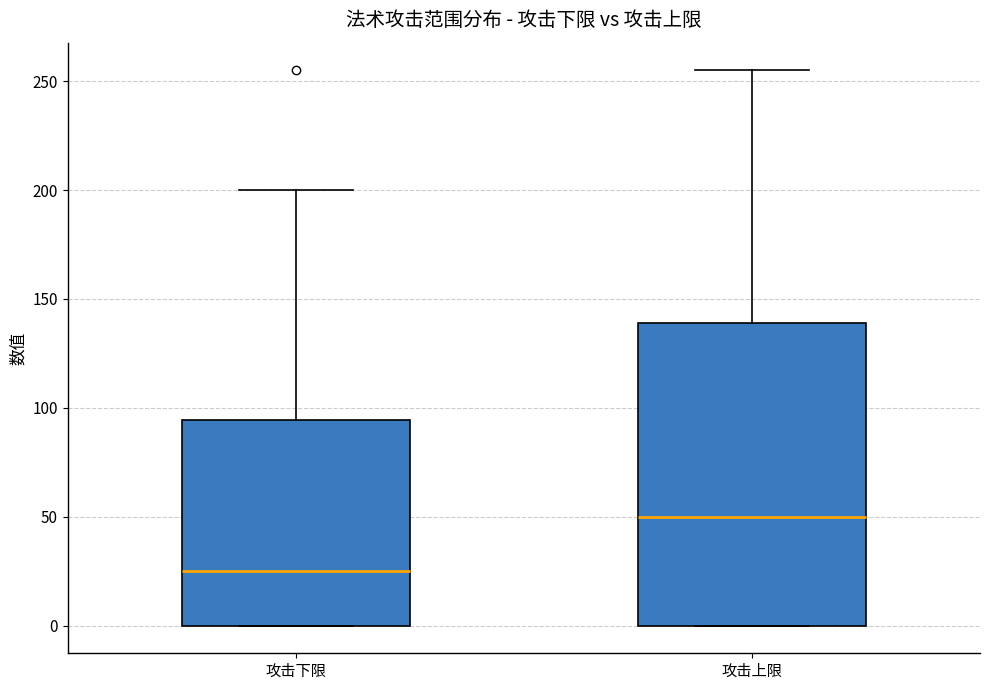

Reading left to right, read every box against the y-axis: the position of its median line, the range the box covers, and the ends of its whiskers. The values are not printed on the chart, so give them approximately, as read against the axis.

攻击下限: median 25, box 0 to 95, whiskers 0 to 200
攻击上限: median 50, box 0 to 140, whiskers 0 to 255